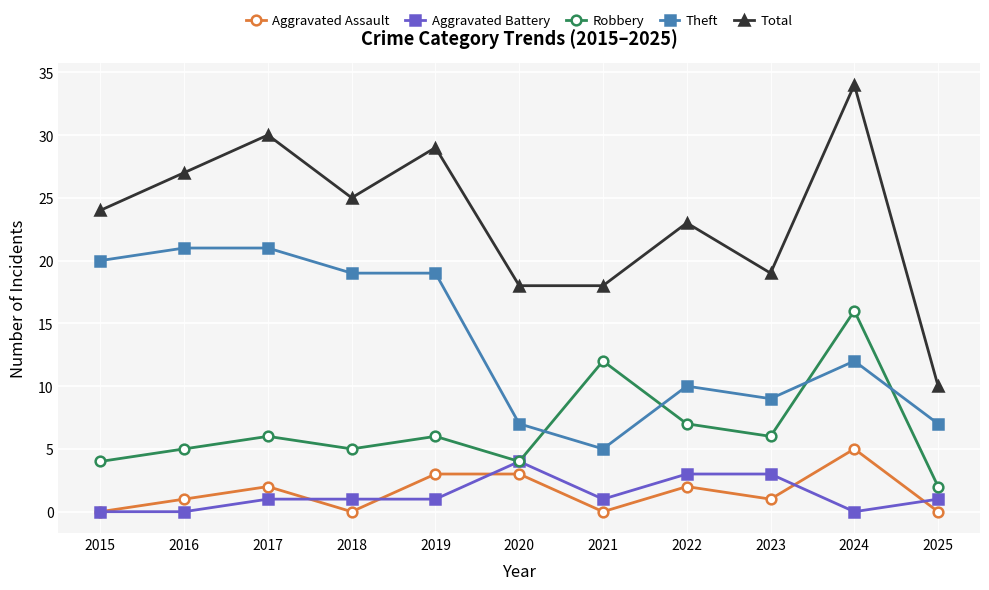

True or false: Aggravated Assault has more than 0 points higher than both neighbors.

True